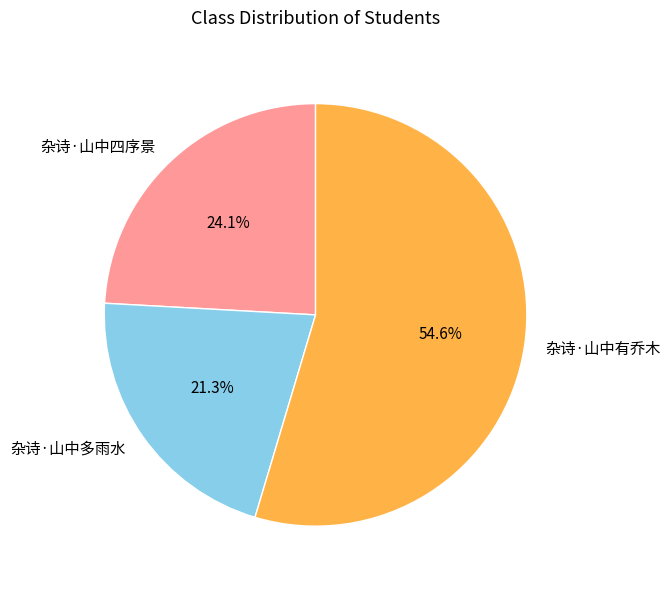

What percentage do 杂诗·山中四序景 and 杂诗·山中有乔木 together represent?

78.7%